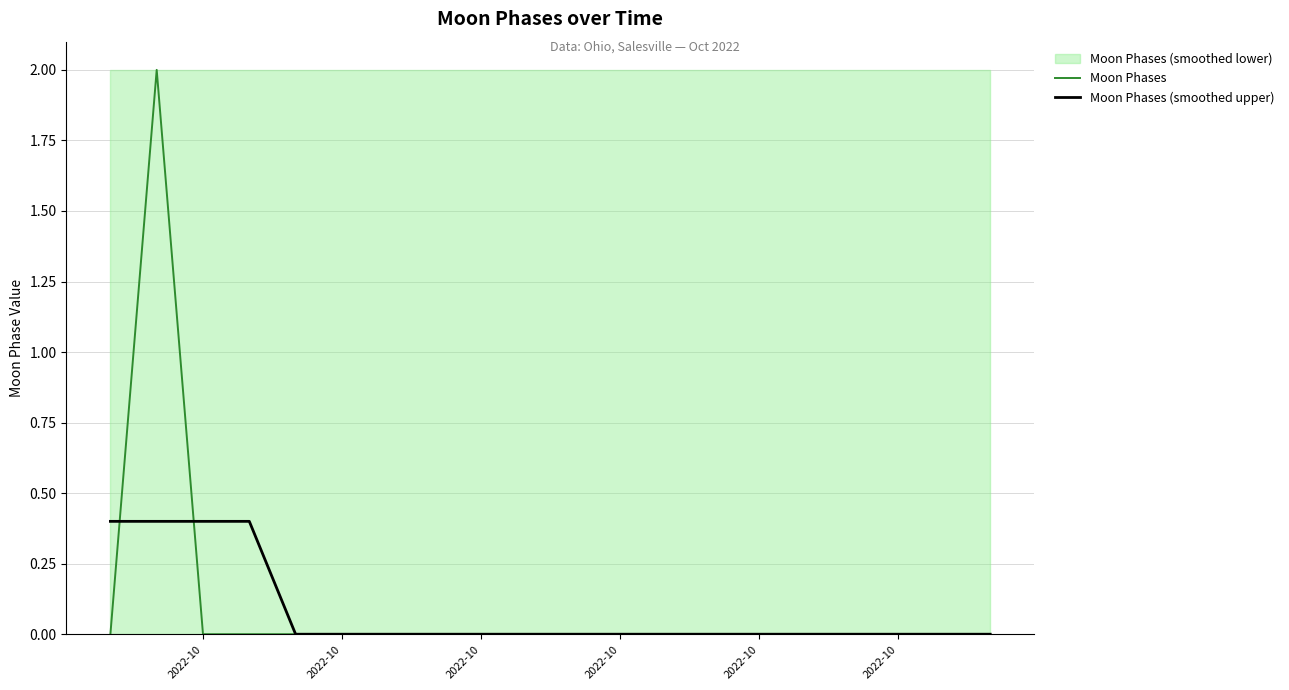

Does the chart display data point markers on the line(s)?

No